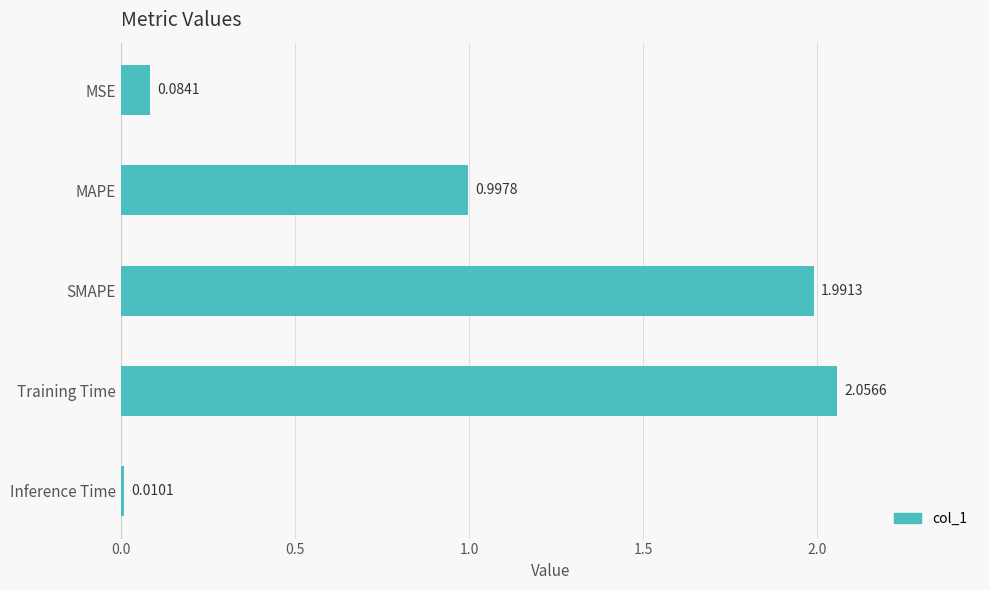

What is the difference between the second highest and second lowest values?

1.9